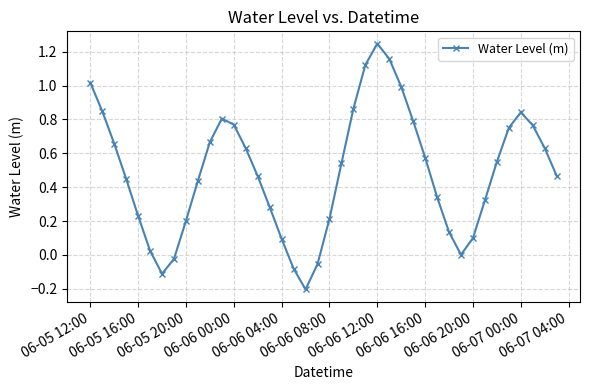

What is the difference between the second highest and second lowest values?

1.3